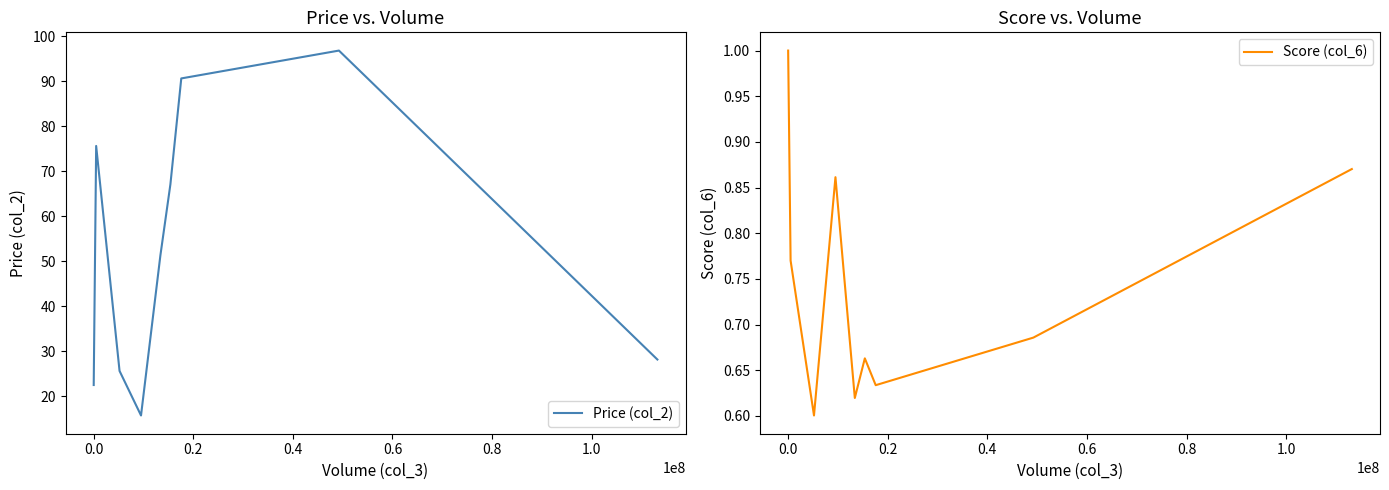

What is the highest value of the Score (col_6) series?

1.0